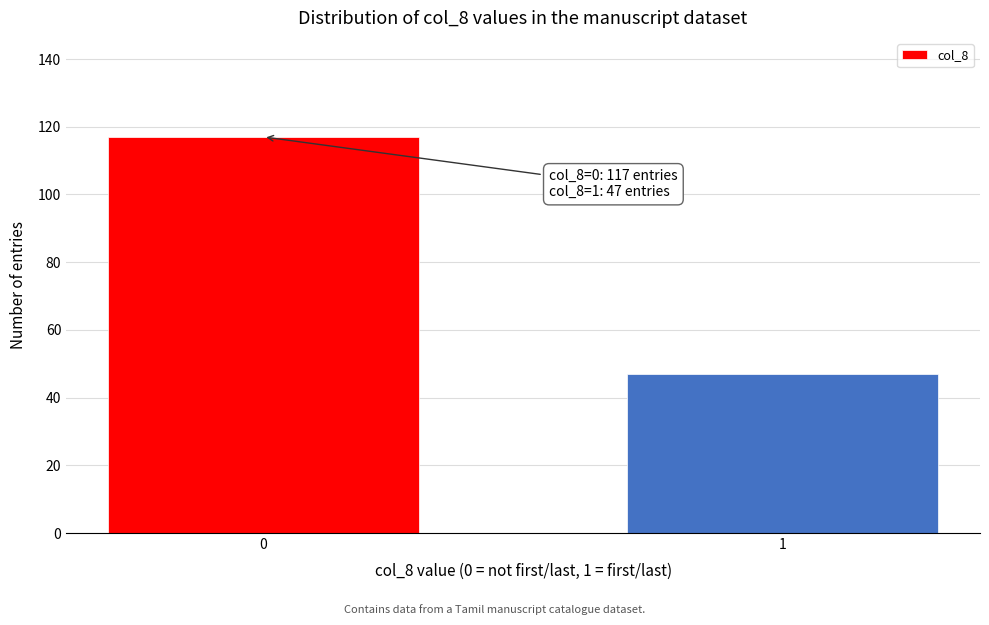

Reading left to right, extract all data points from this chart.

0=117	1=47